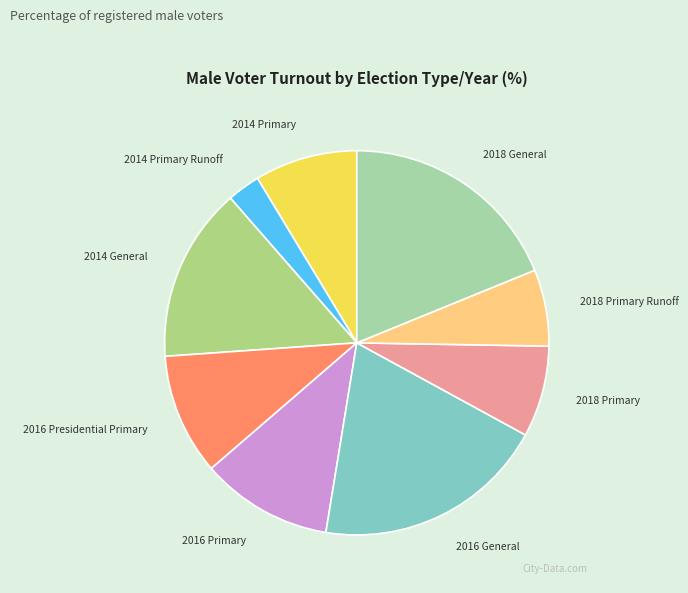

Is there any slice that represents more than half of the pie?

No